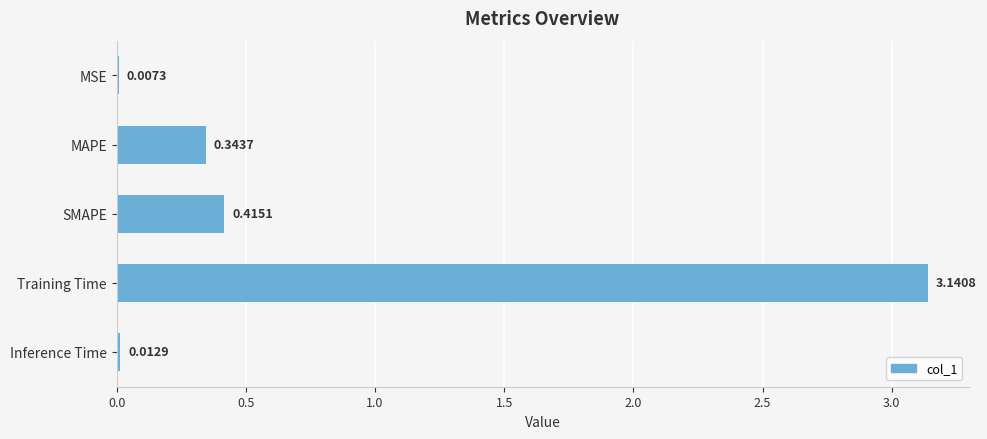

Are the bars horizontal?

Yes